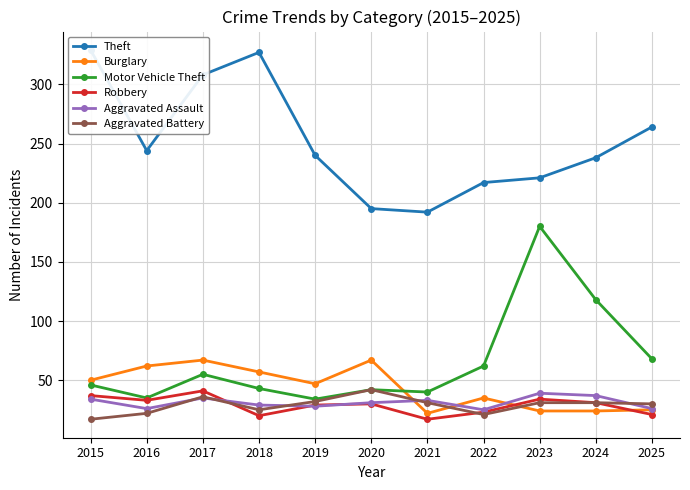

What is the minimum value shown in the chart?

17